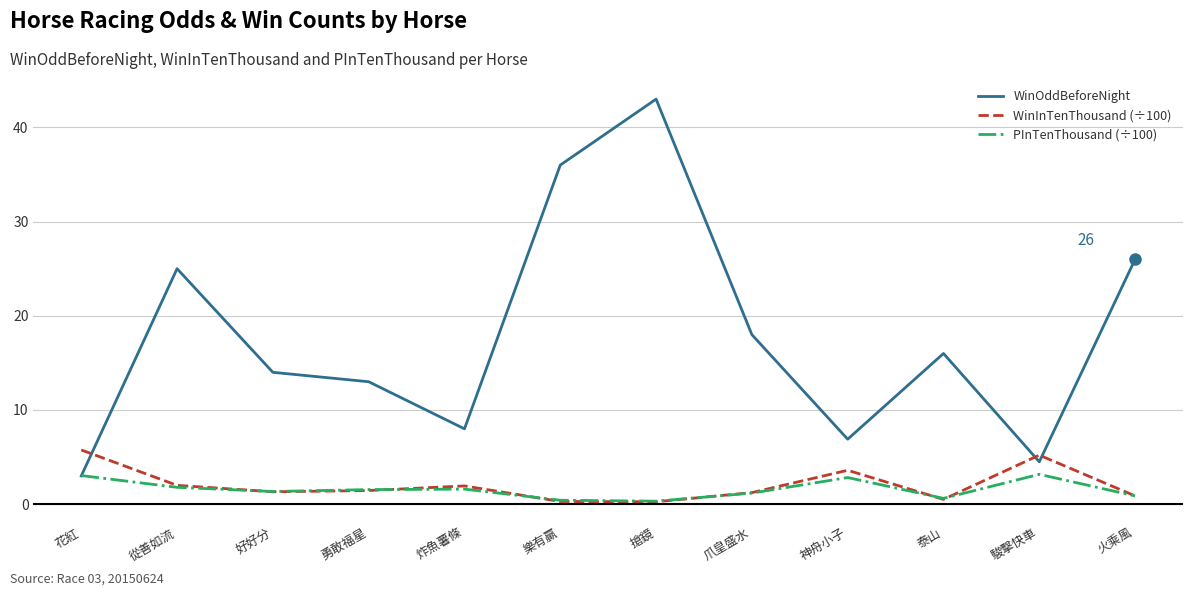

What position from the left is 好好分?

3